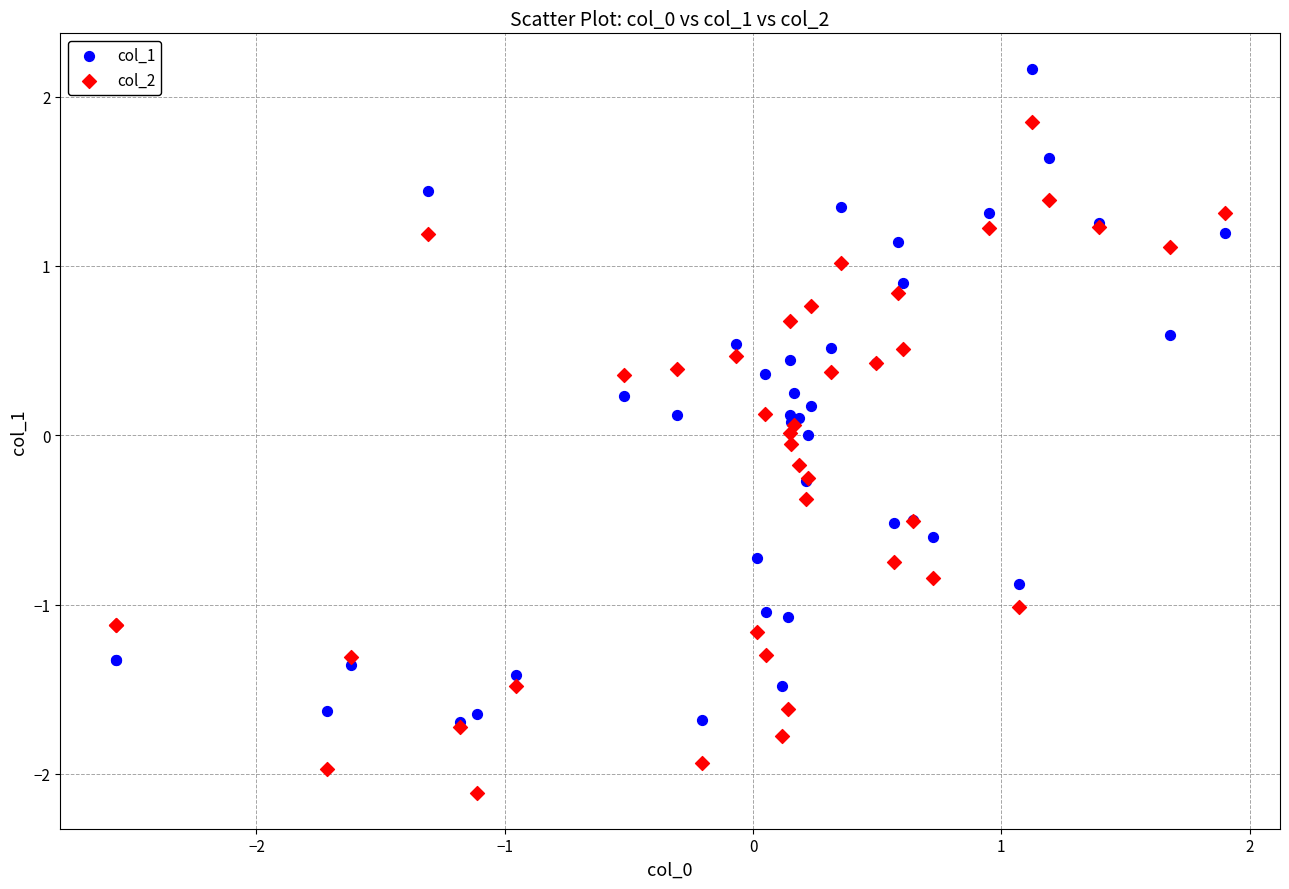

What are all the series names shown in the legend?

col_1, col_2